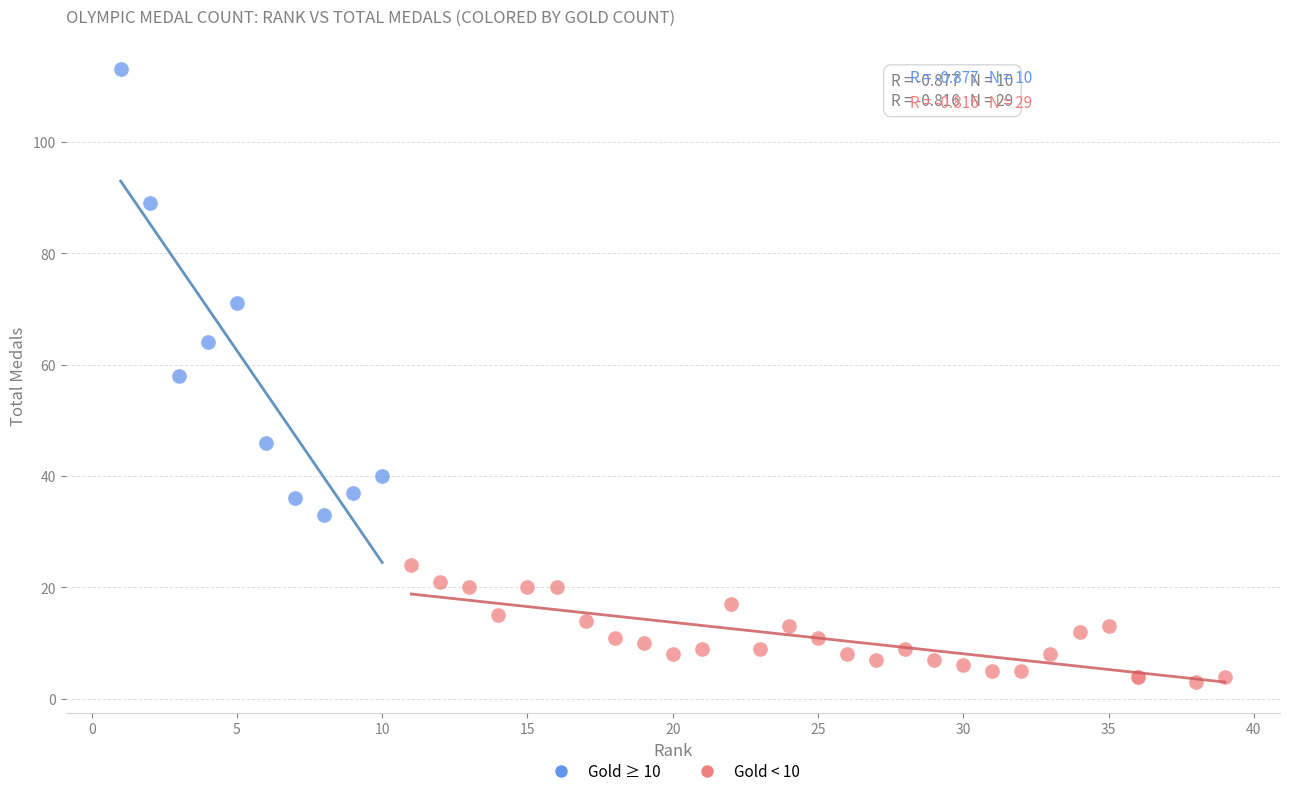

Which series contains the highest Y value?

Gold ≥ 10